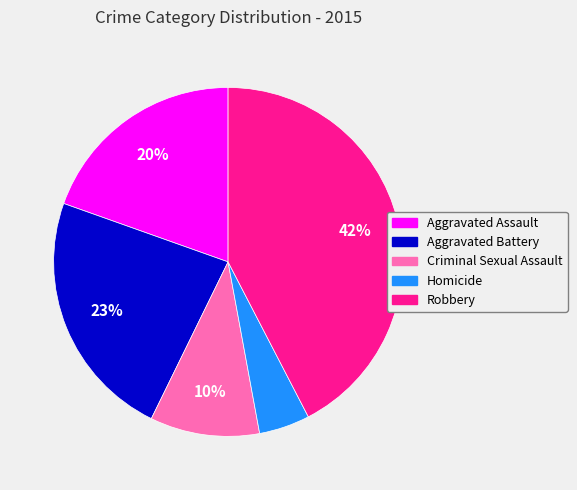

Is Criminal Sexual Assault the majority of the pie?

No